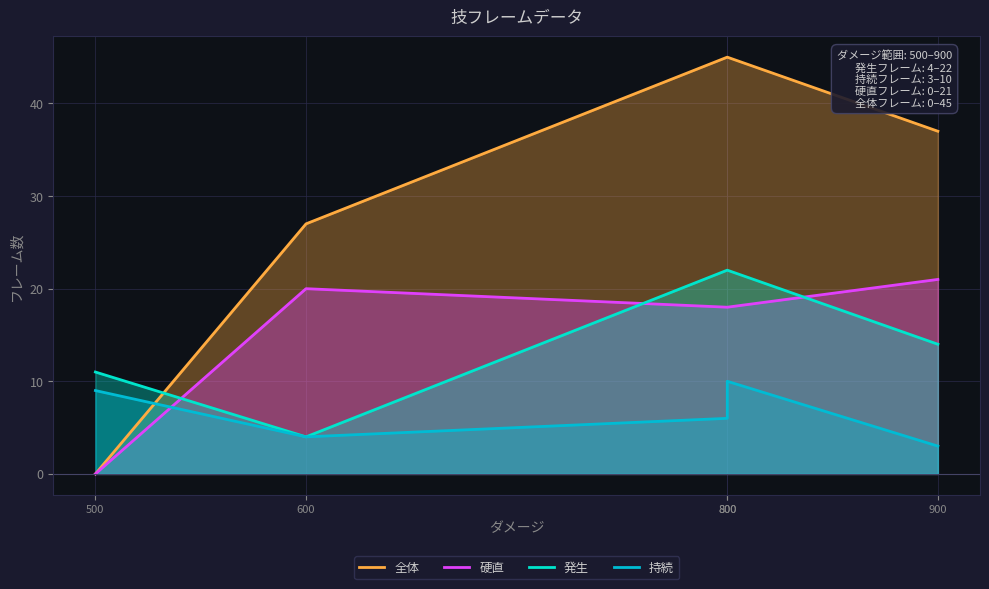

What is the sum of the 硬直 values at 500 and 800?

18